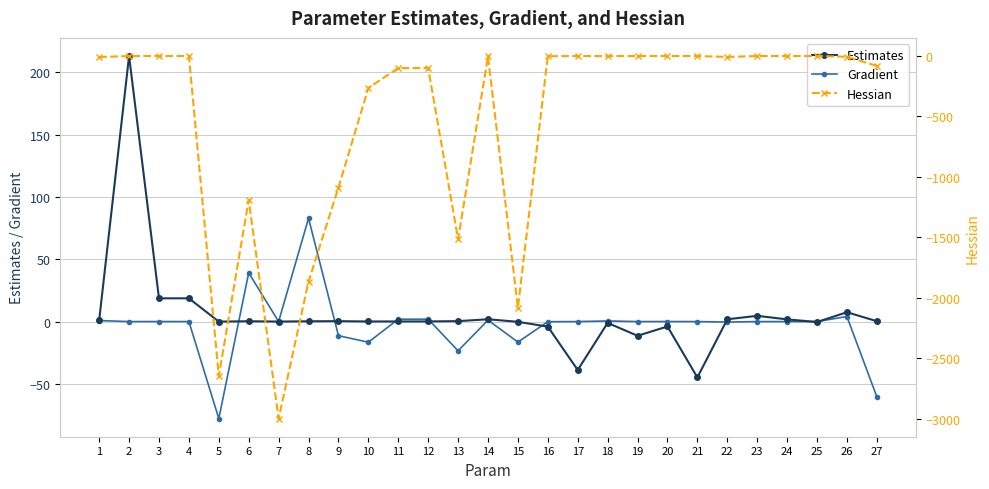

Is this an area chart (filled region under the line)?

No